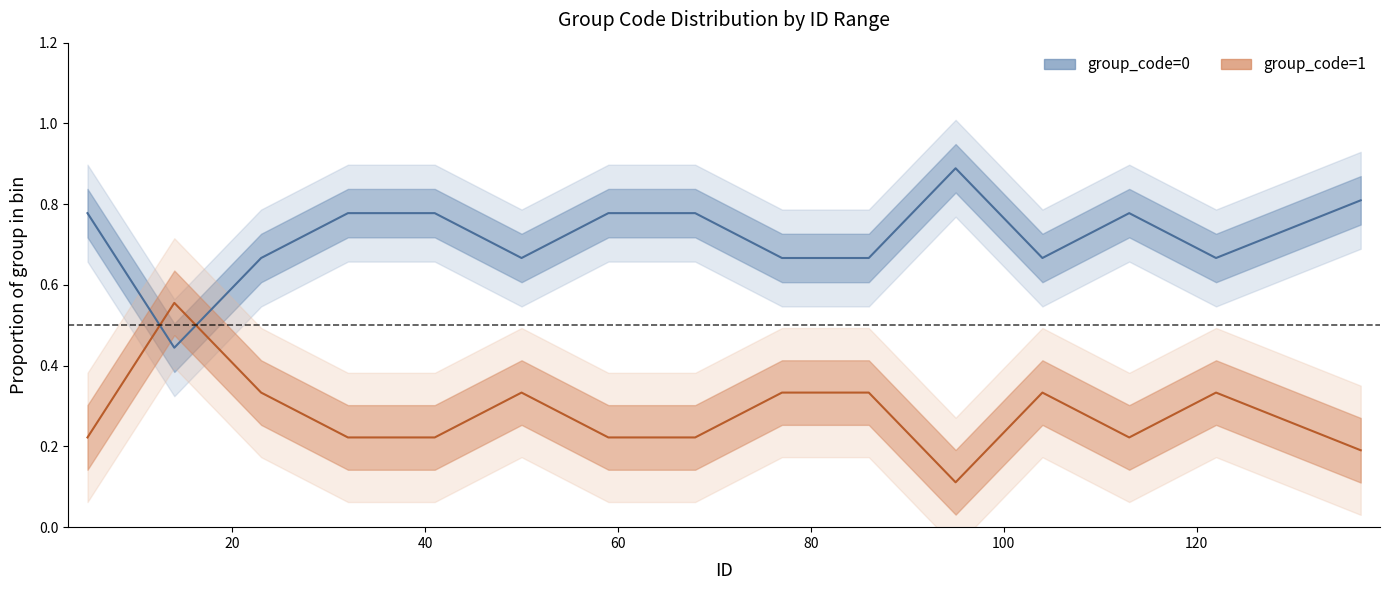

Is it true that group_code=1 (mid) equals 0.0 at 14?

False